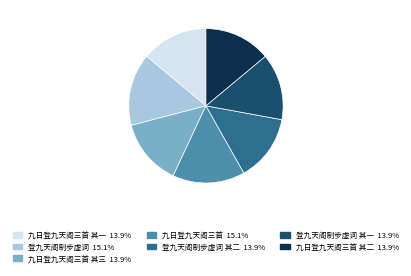

Is there a majority slice in this chart?

No